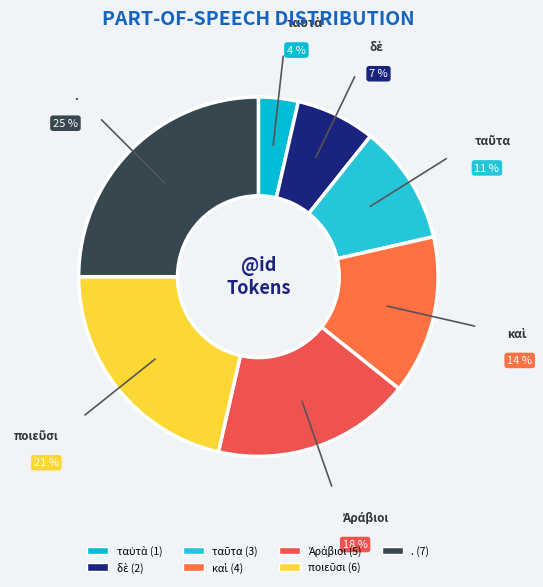

Is it true that . is 25% of the pie?

True